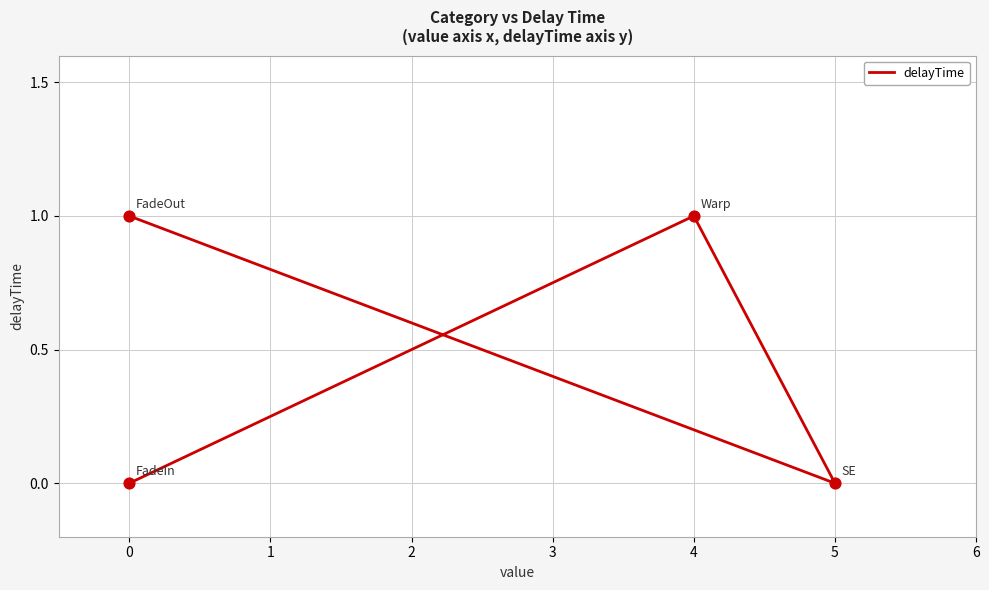

What is the change in value from −1 to 2?

+1